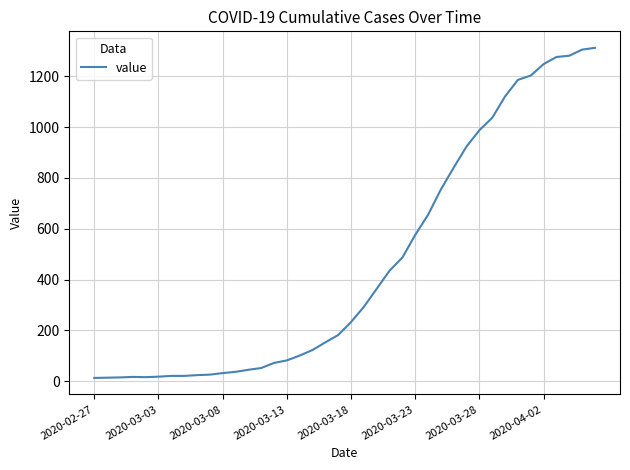

What is the greatest value displayed?

1312